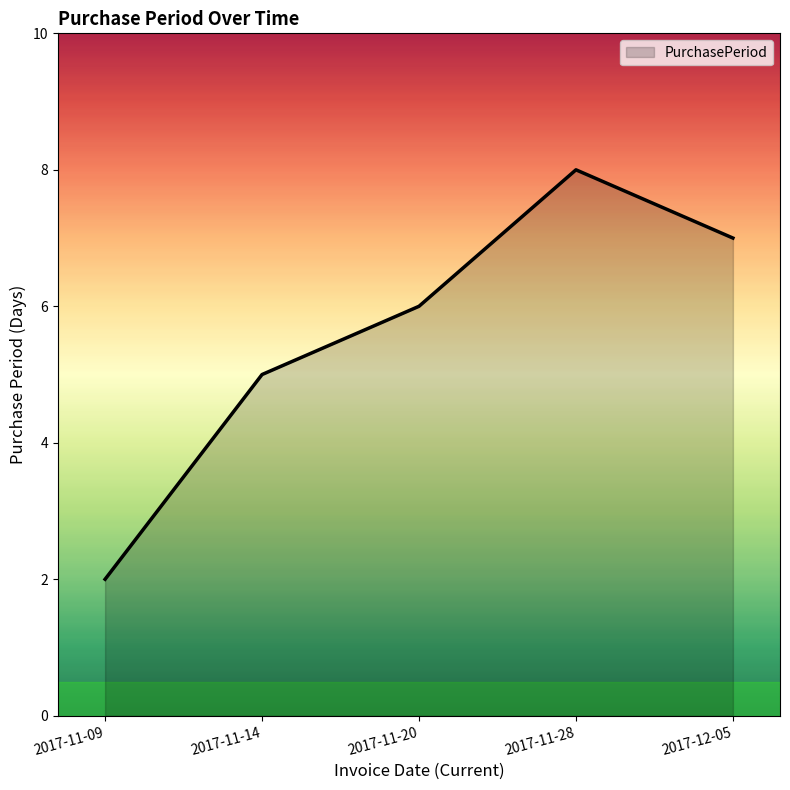

True or false: the data shows 8 at 2017-11-28.

True